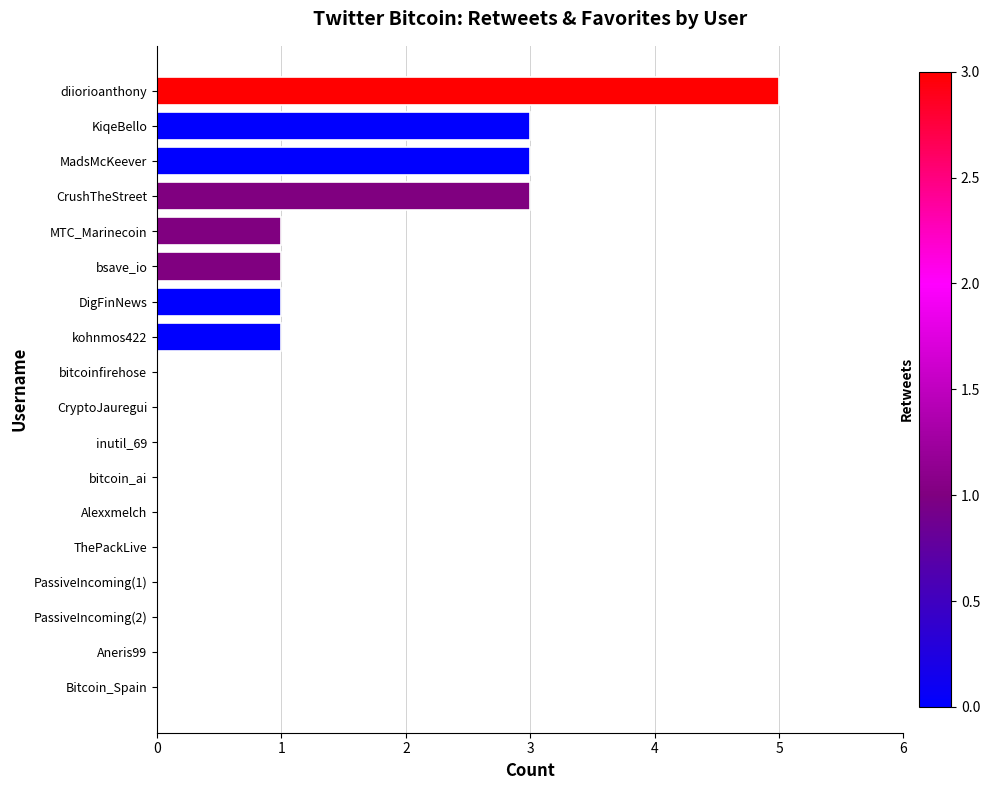

Is it true that the value at diiorioanthony is 7?

False